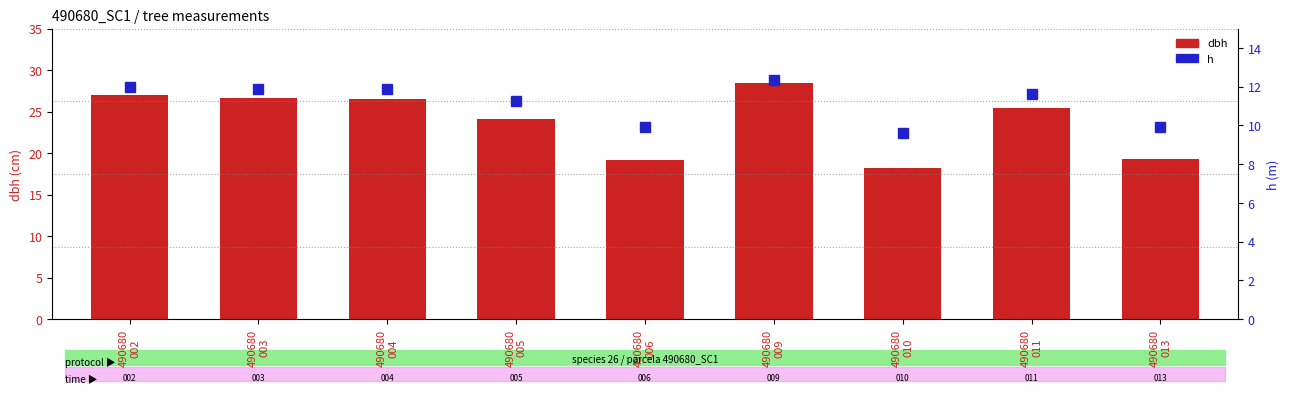

What is the spread (max minus min) of values at 490680
003?

14.7